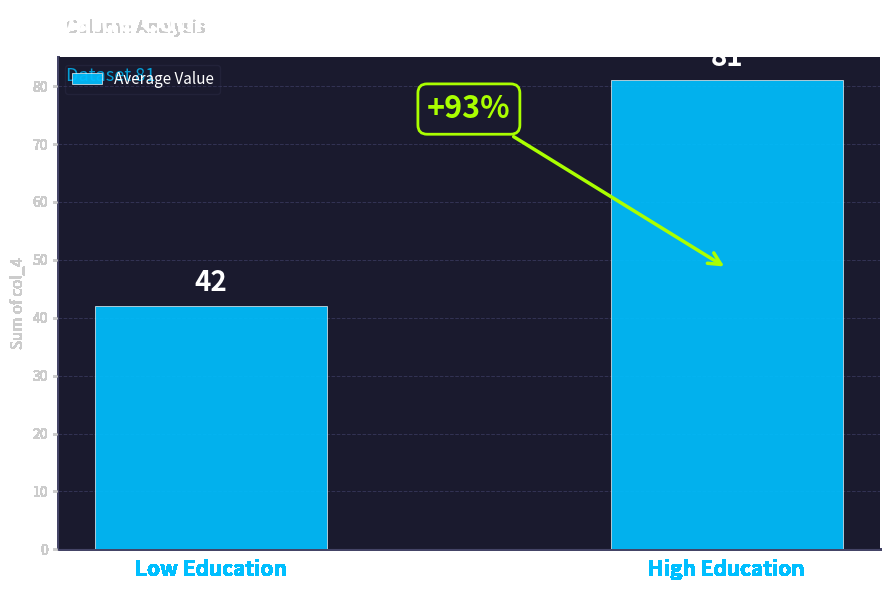

The value at Low Education is 75. True or false?

False